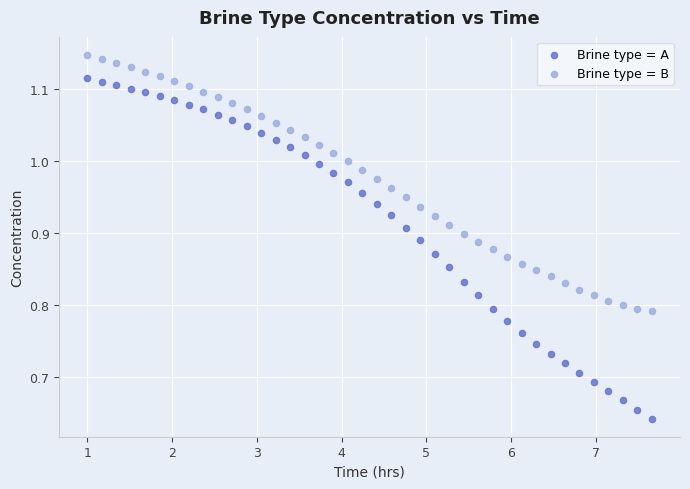

What is the X range (max minus min) for the scatter plot?

6.7